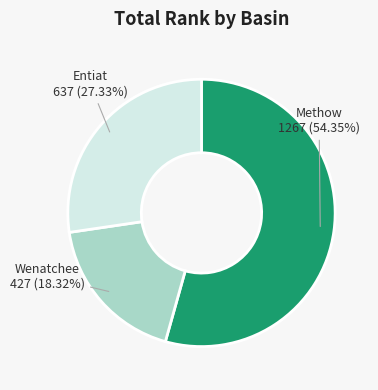

What is the largest slice in the pie chart?

Methow